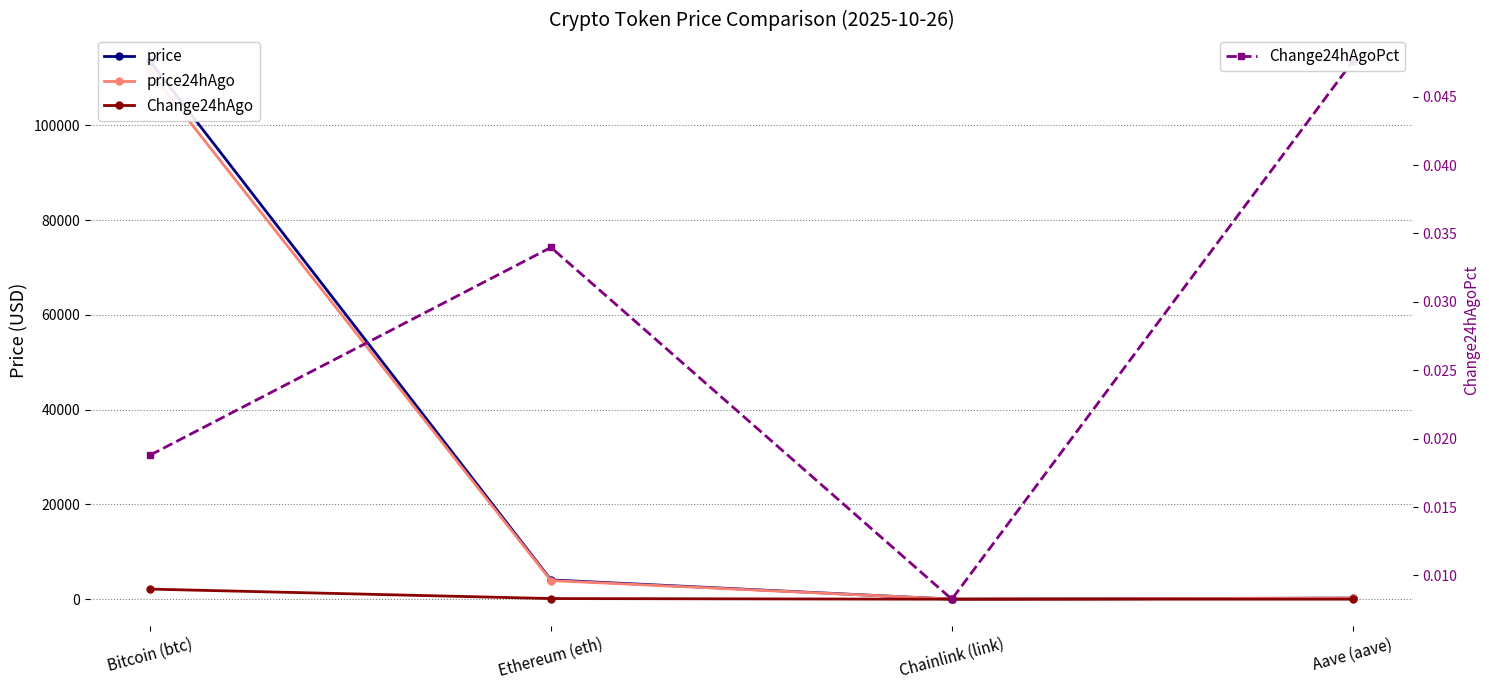

What is the sum of all Change24hAgoPct values?

0.1